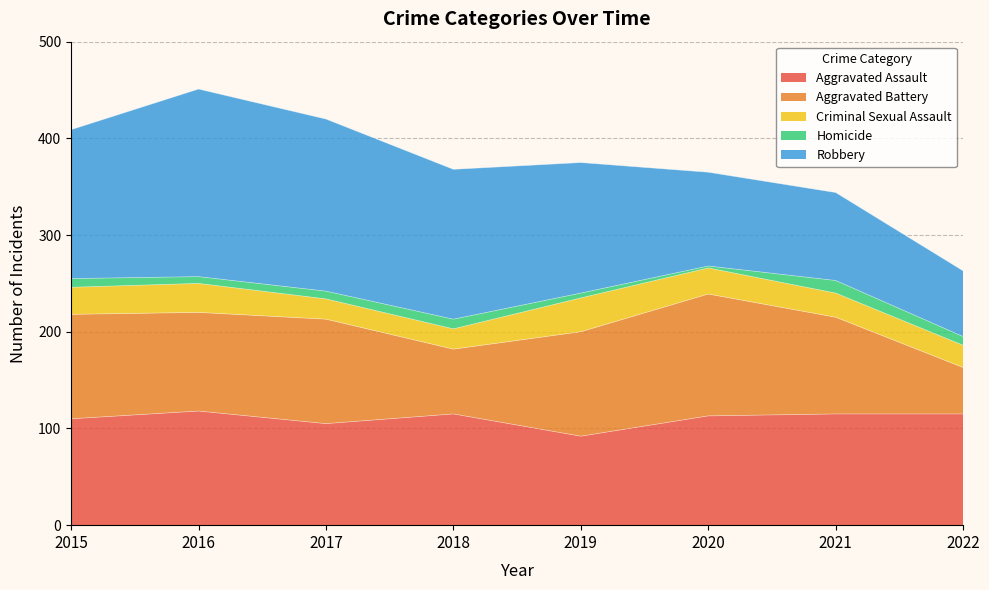

How many interior local valleys does the Aggravated Assault series have?

2